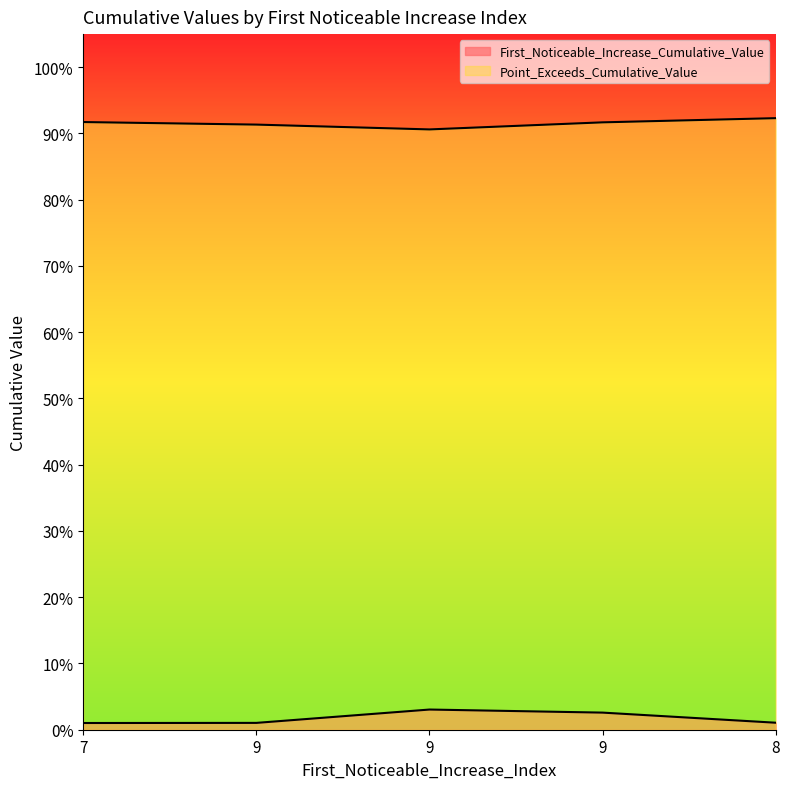

Reading right to left, transcribe all the data shown in this chart.

First_Noticeable_Increase_Cumulative_Value: 8=0.0	9=0.0	9=0.0	9=0.0	7=0.0
Point_Exceeds_Cumulative_Value: 8=0.9	9=0.9	9=0.9	9=0.9	7=0.9